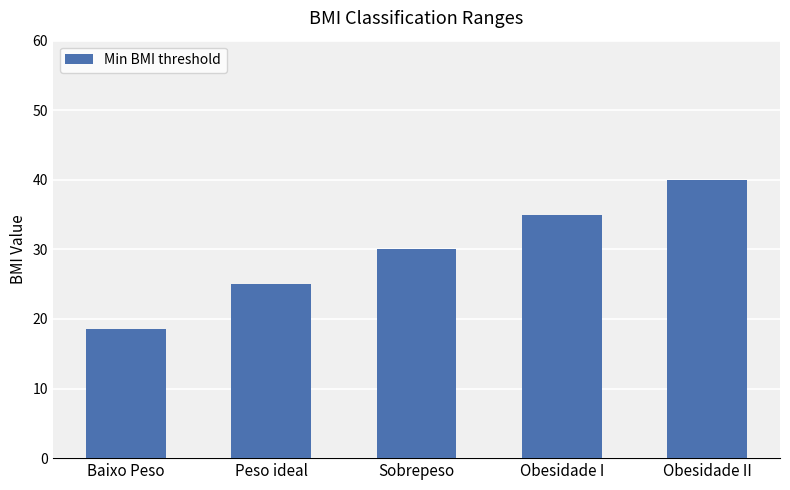

What is the greatest value displayed?

40.0